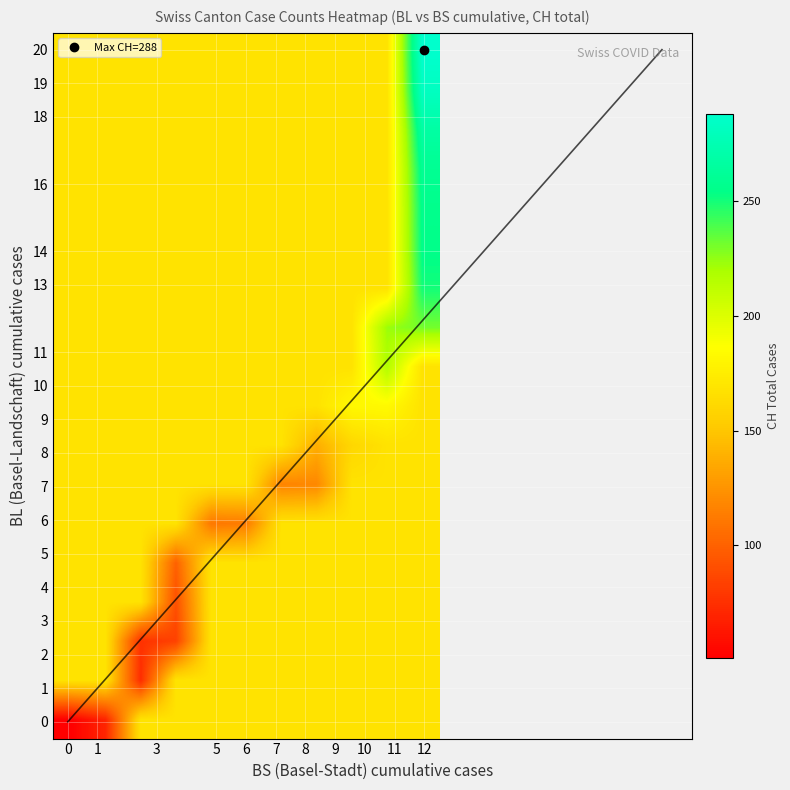

Reading left to right, extract all data points from this chart.

row_0: 0=51.0	1=70.0	3=167.9	5=167.9	6=167.9	7=167.9	8=167.9	9=167.9	10=167.9	11=167.9	12=167.9
row_1: 0=167.9	1=167.9	3=74.0	5=167.9	6=167.9	7=167.9	8=167.9	9=167.9	10=167.9	11=167.9	12=167.9
row_2: 0=167.9	1=167.9	3=76.0	5=84.0	6=167.9	7=167.9	8=167.9	9=167.9	10=167.9	11=167.9	12=167.9
row_3: 0=167.9	1=167.9	3=167.9	5=91.0	6=167.9	7=167.9	8=167.9	9=167.9	10=167.9	11=167.9	12=167.9
row_4: 0=167.9	1=167.9	3=167.9	5=100.0	6=167.9	7=167.9	8=167.9	9=167.9	10=167.9	11=167.9	12=167.9
row_5: 0=167.9	1=167.9	3=167.9	5=167.9	6=111.0	7=113.0	8=167.9	9=167.9	10=167.9	11=167.9	12=167.9
row_6: 0=167.9	1=167.9	3=167.9	5=167.9	6=167.9	7=167.9	8=117.0	9=119.0	10=167.9	11=167.9	12=167.9
row_7: 0=167.9	1=167.9	3=167.9	5=167.9	6=167.9	7=167.9	8=167.9	9=138.0	10=160.0	11=167.9	12=167.9
row_8: 0=167.9	1=167.9	3=167.9	5=167.9	6=167.9	7=167.9	8=167.9	9=167.9	10=182.0	11=183.0	12=167.9
row_9: 0=167.9	1=167.9	3=167.9	5=167.9	6=167.9	7=167.9	8=167.9	9=167.9	10=167.9	11=217.0	12=167.9
row_10: 0=167.9	1=167.9	3=167.9	5=167.9	6=167.9	7=167.9	8=167.9	9=167.9	10=167.9	11=223.0	12=231.0
row_11: 0=167.9	1=167.9	3=167.9	5=167.9	6=167.9	7=167.9	8=167.9	9=167.9	10=167.9	11=167.9	12=250.0
row_12: 0=167.9	1=167.9	3=167.9	5=167.9	6=167.9	7=167.9	8=167.9	9=167.9	10=167.9	11=167.9	12=255.0
row_13: 0=167.9	1=167.9	3=167.9	5=167.9	6=167.9	7=167.9	8=167.9	9=167.9	10=167.9	11=167.9	12=256.0
row_14: 0=167.9	1=167.9	3=167.9	5=167.9	6=167.9	7=167.9	8=167.9	9=167.9	10=167.9	11=167.9	12=259.0
row_15: 0=167.9	1=167.9	3=167.9	5=167.9	6=167.9	7=167.9	8=167.9	9=167.9	10=167.9	11=167.9	12=267.0
row_16: 0=167.9	1=167.9	3=167.9	5=167.9	6=167.9	7=167.9	8=167.9	9=167.9	10=167.9	11=167.9	12=282.0
row_17: 0=167.9	1=167.9	3=167.9	5=167.9	6=167.9	7=167.9	8=167.9	9=167.9	10=167.9	11=167.9	12=288.0